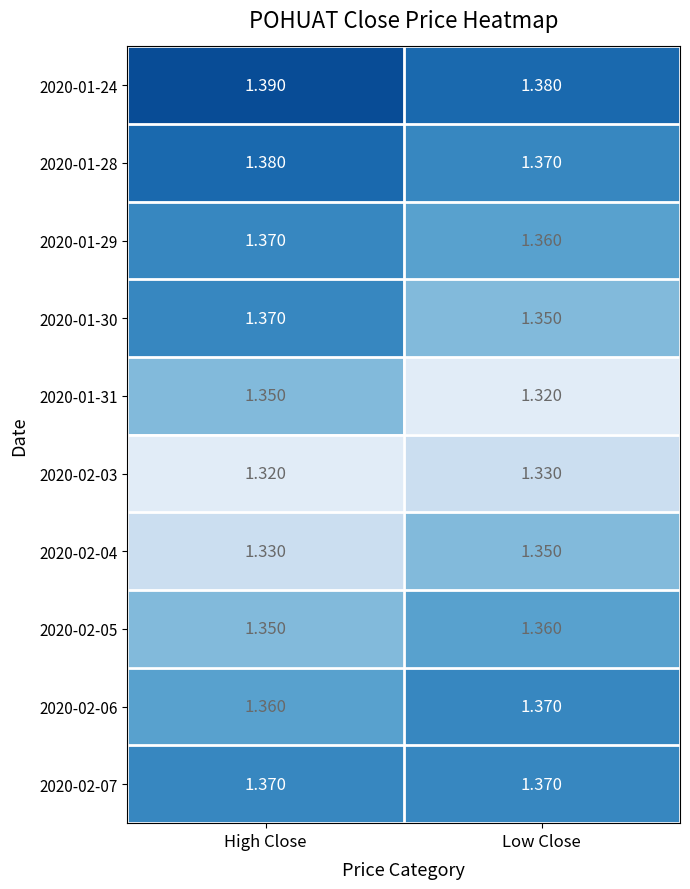

Which category has the lowest value in the 2020-02-04 series?

High Close